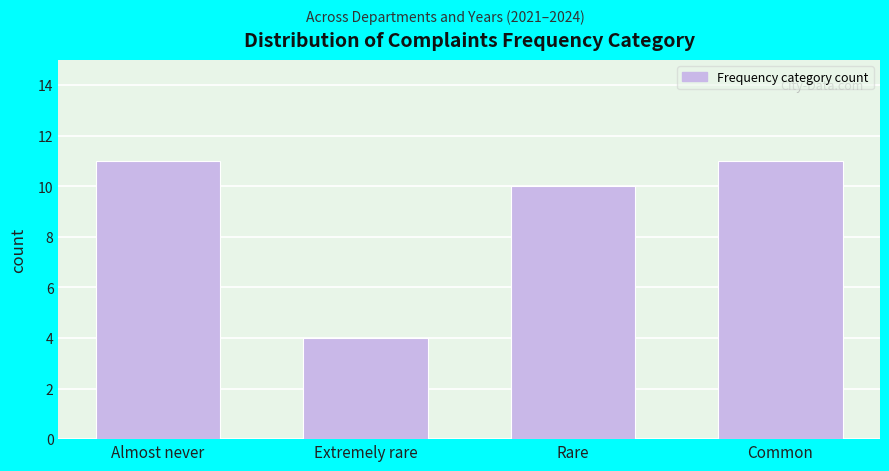

Reading left to right, list all the values displayed in this chart.

Almost never=11	Extremely rare=4	Rare=10	Common=11